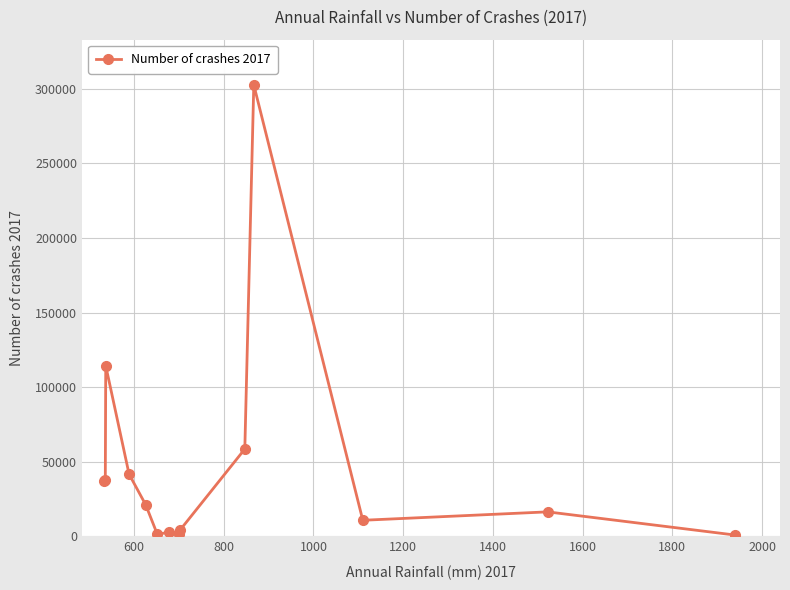

What is the maximum value shown in the chart?

302656